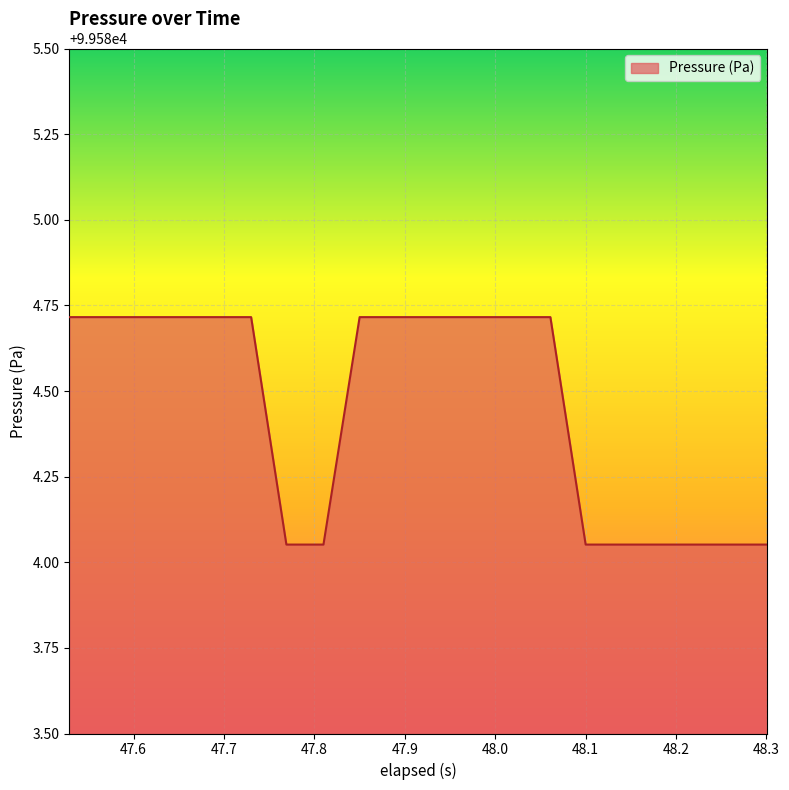

What is the greatest value displayed?

99584.7